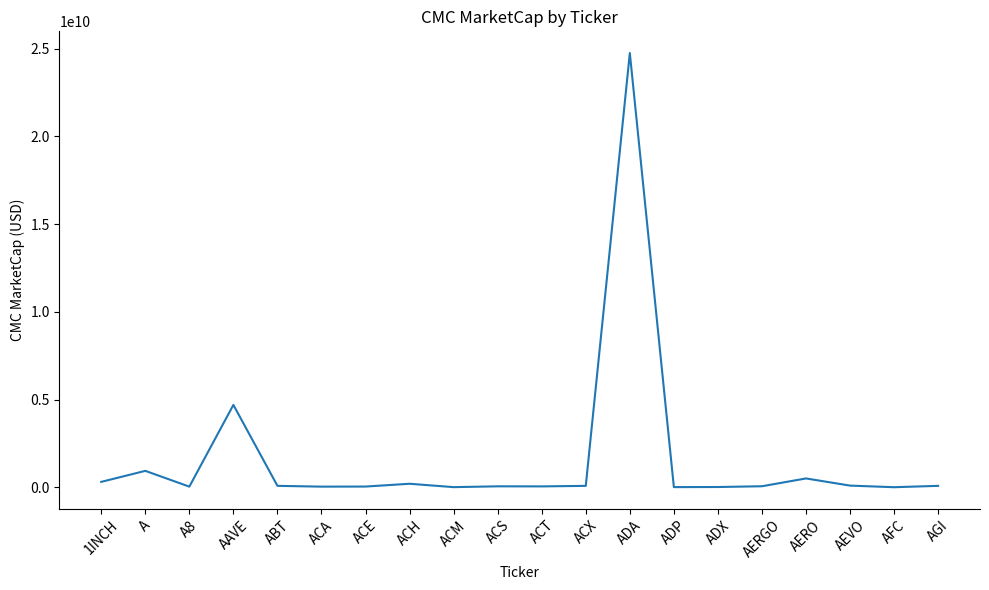

What value does the data have at ACE?

40370679.8